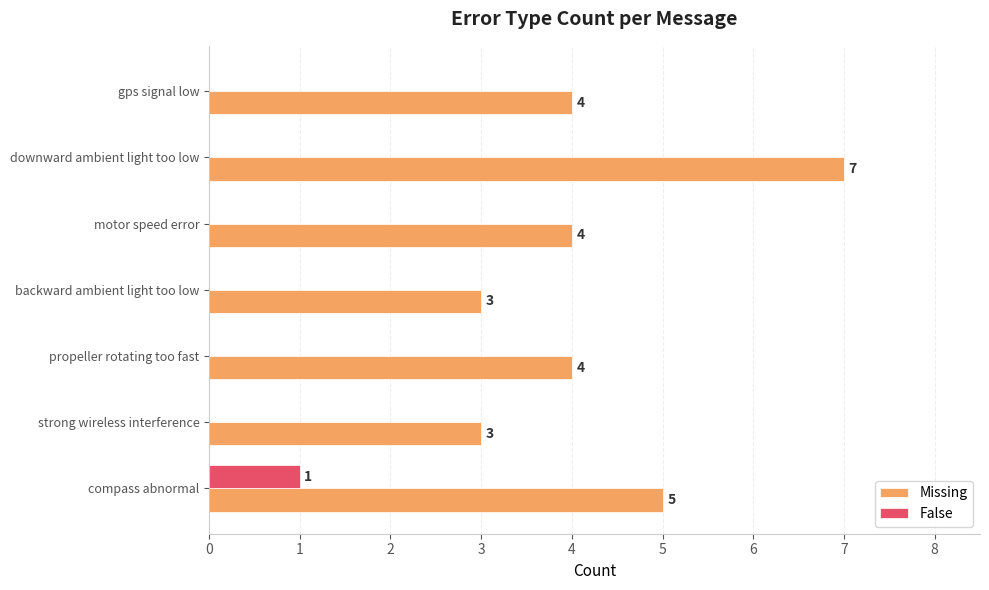

What is the sum of all Missing values?

30